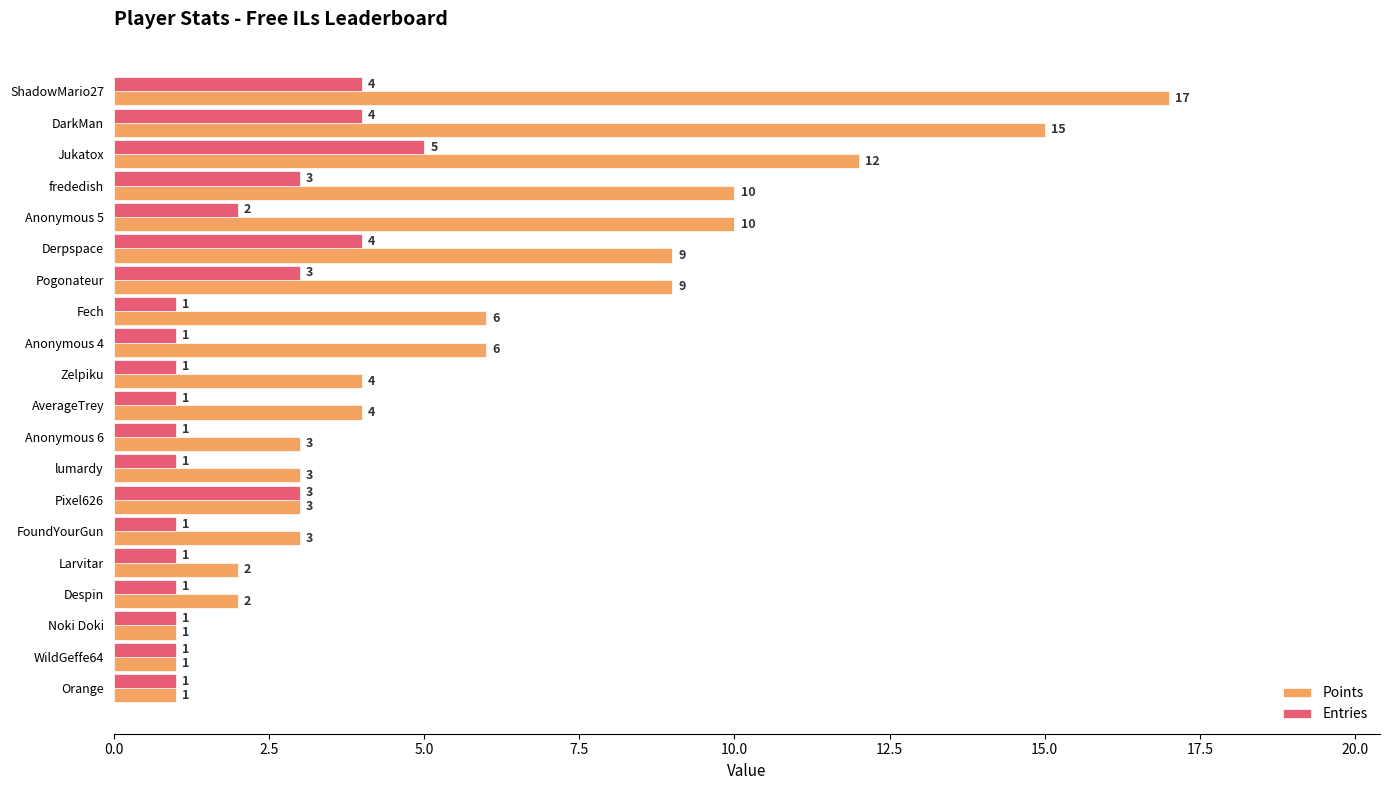

What is the spread (max minus min) of values at Pogonateur?

6